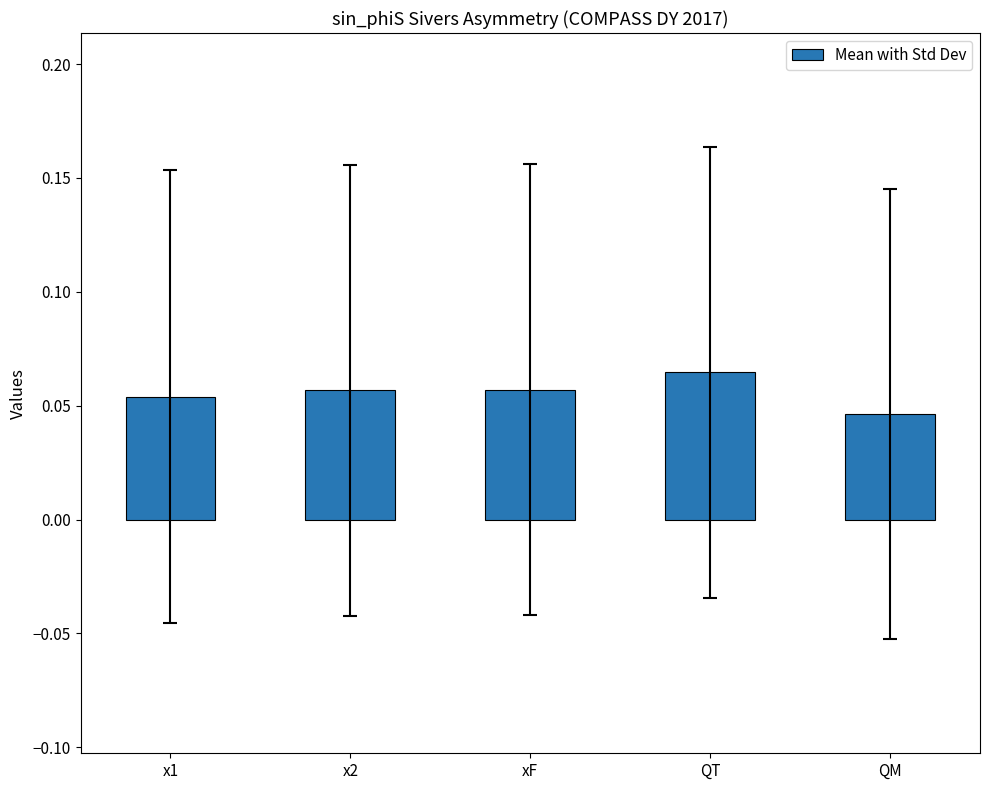

What position from the left is x2?

2